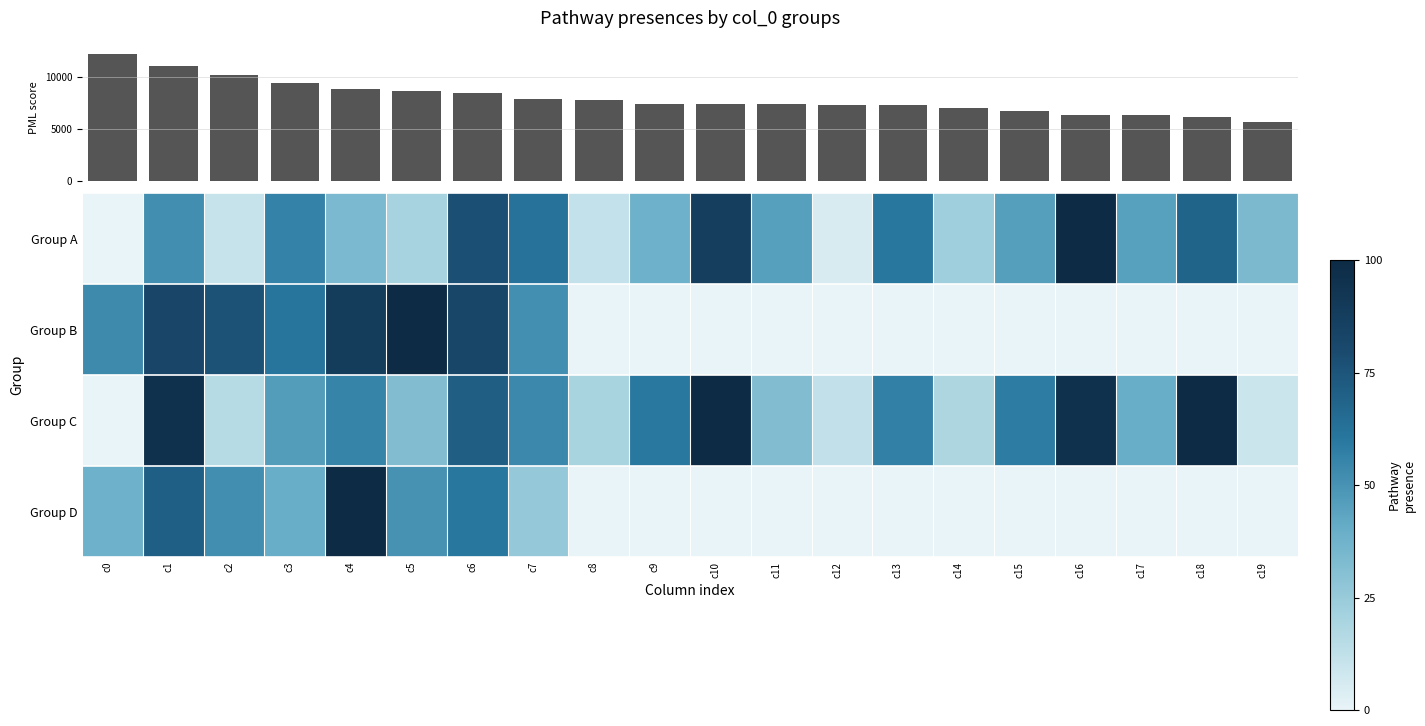

How many values in the Group B series exceed 0?

8